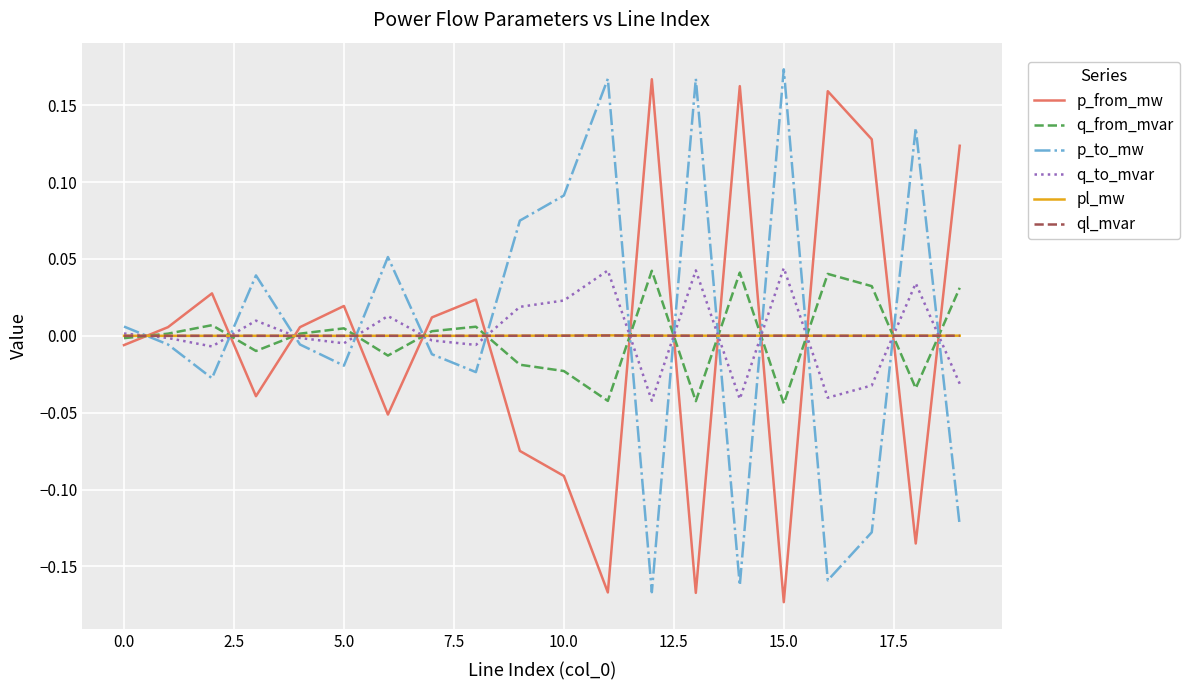

True or false: p_from_mw and q_to_mvar intersect in this chart.

True